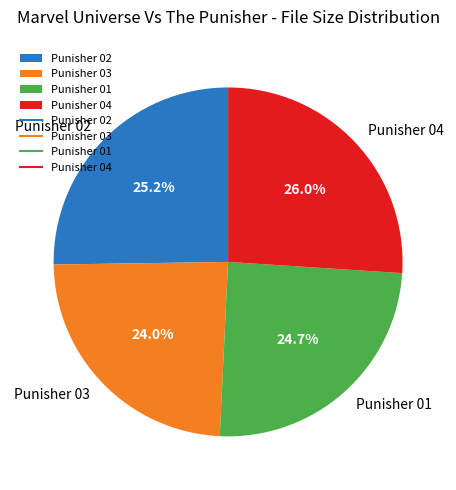

Rank the categories by value from highest to lowest.

Punisher 04, Punisher 02, Punisher 01, Punisher 03